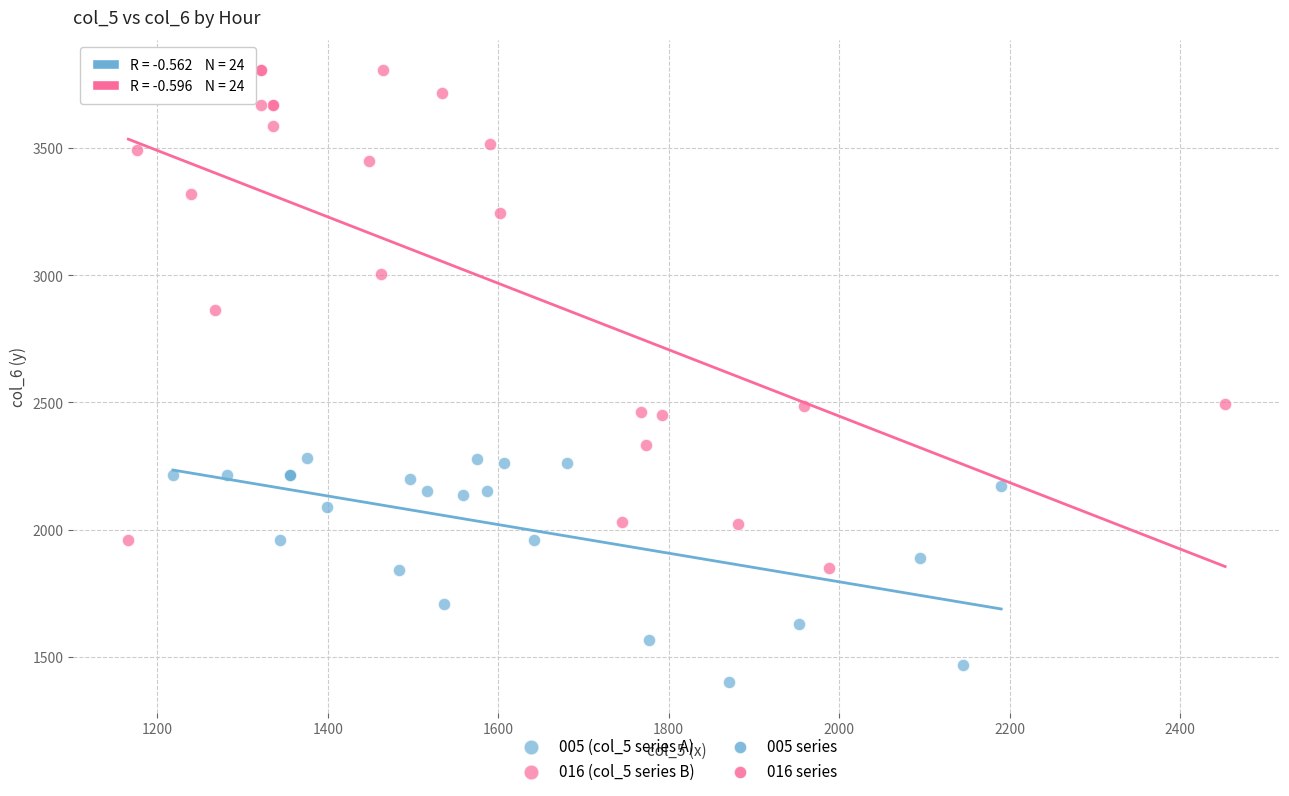

Which series reaches the minimum Y coordinate?

005 (col_5 series A)